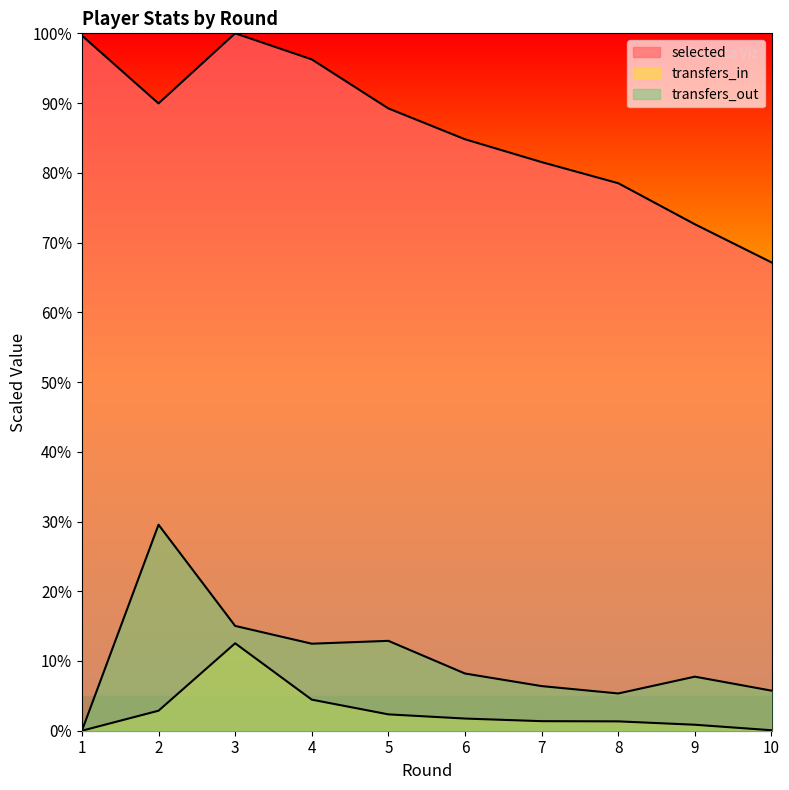

Which has a higher value, 5 or 4?

4